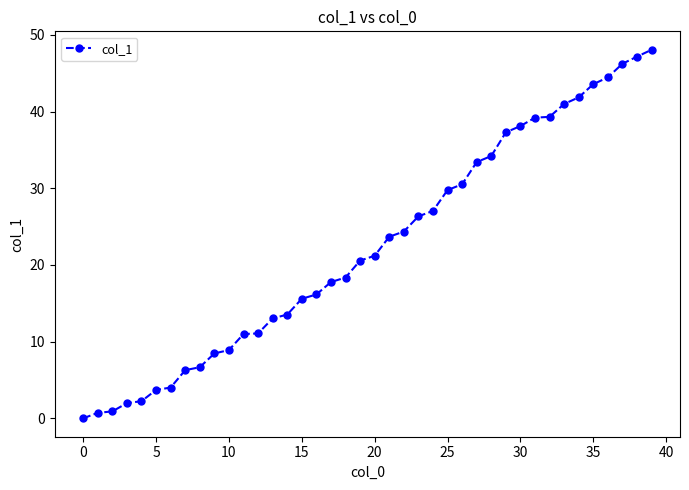

What is the difference between the maximum and minimum values?

48.1